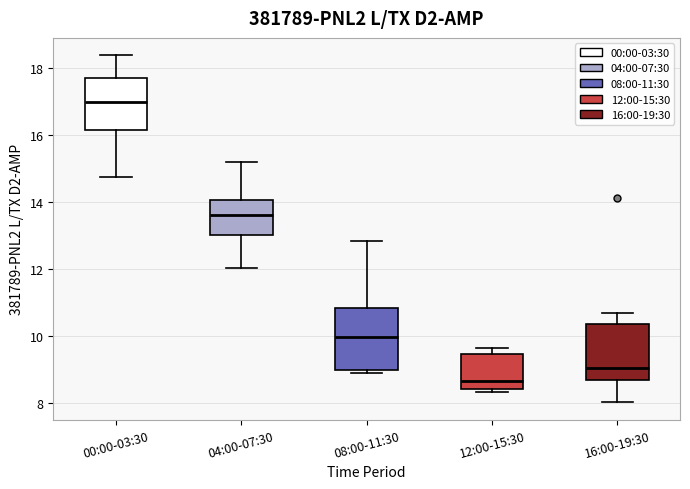

Reading left to right, read every box against the y-axis: the position of its median line, the range the box covers, and the ends of its whiskers. The values are not printed on the chart, so give them approximately, as read against the axis.

00:00-03:30: median 17.0, box 16.2 to 17.8, whiskers 14.8 to 18.4
04:00-07:30: median 13.6, box 13.0 to 14.0, whiskers 12.0 to 15.2
08:00-11:30: median 10.0, box 9.0 to 10.8, whiskers 8.8 to 12.8
12:00-15:30: median 8.6, box 8.4 to 9.4, whiskers 8.4 (just below the box's lower edge) to 9.6
16:00-19:30: median 9.0, box 8.6 to 10.4, whiskers 8.0 to 10.6